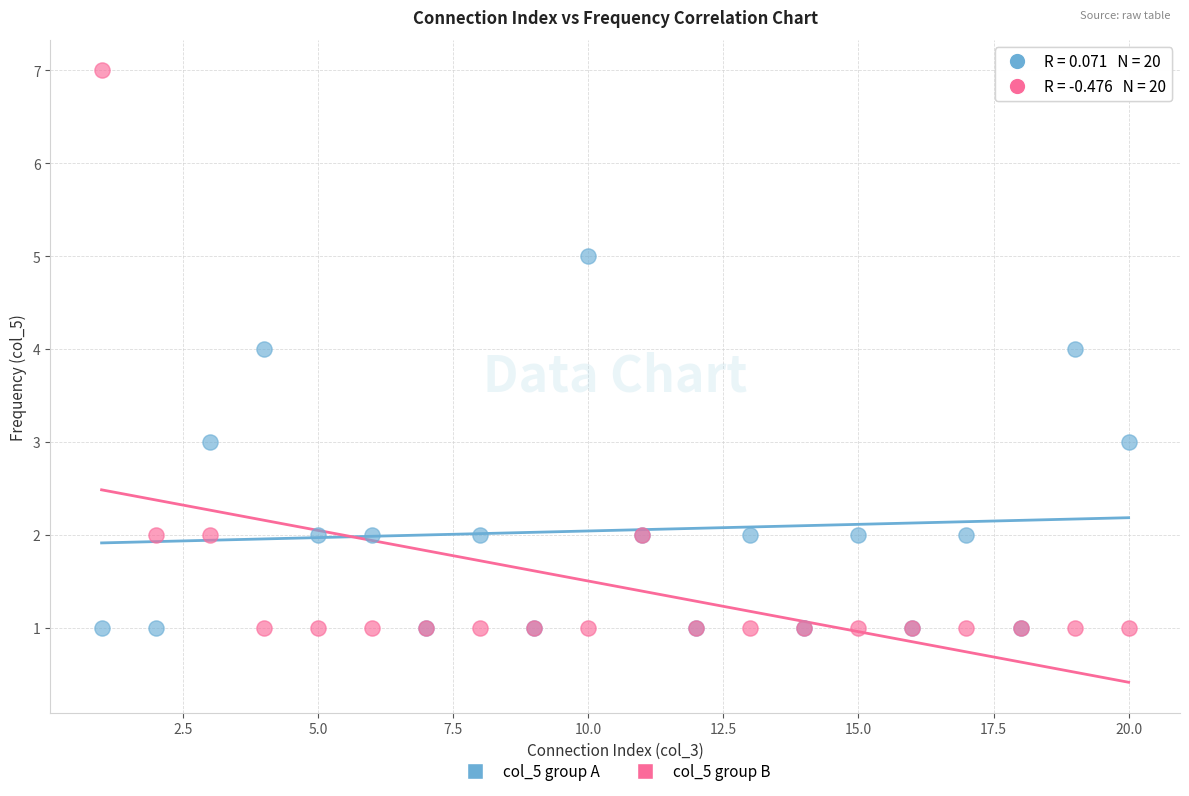

Which series contains the highest Y value?

col_5 group B